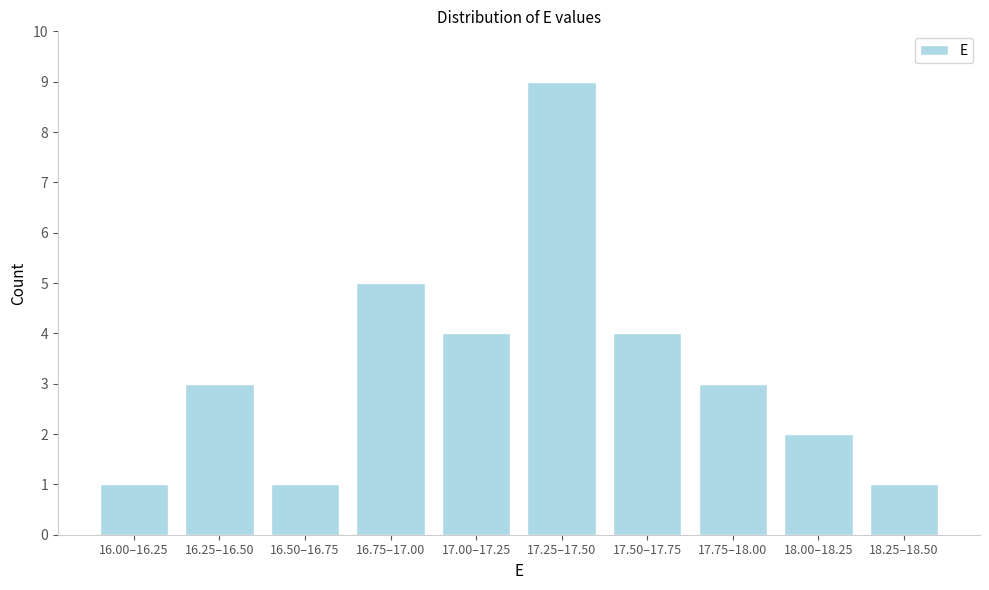

Reading left to right, extract all data points from this chart.

1	3	1	5	4	9	4	3	2	1